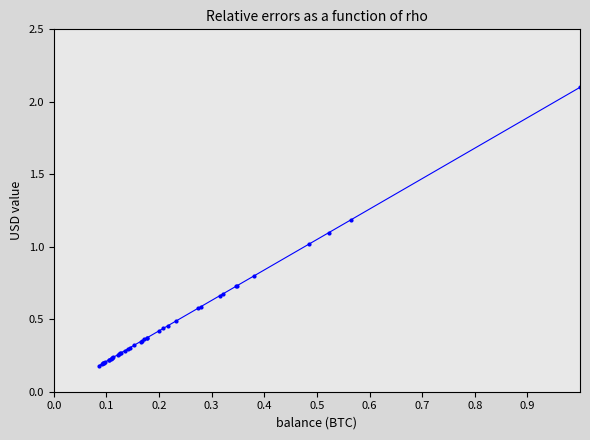

What is the greatest value displayed?

2.1